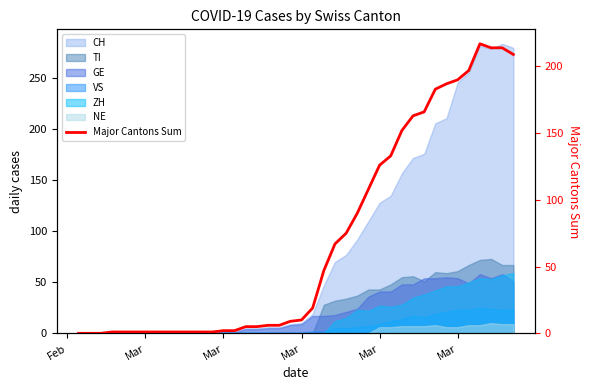

Does the chart display data point markers on the line(s)?

No